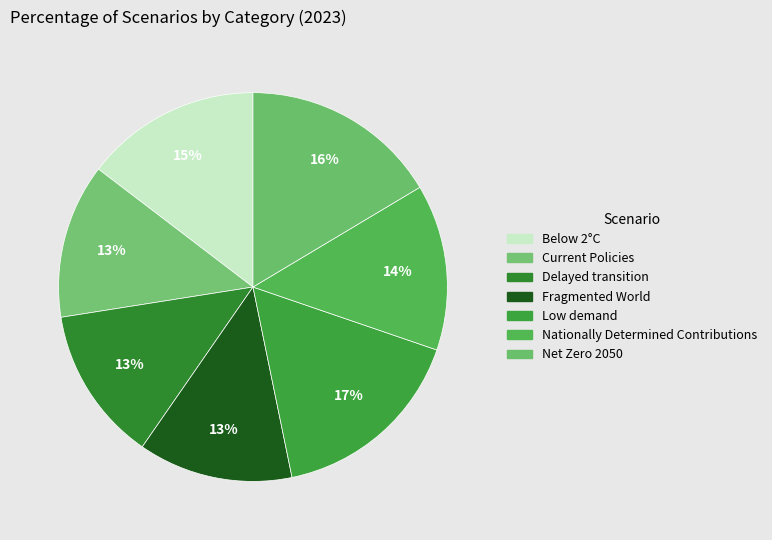

To the nearest percent, what is the average slice percentage?

14%